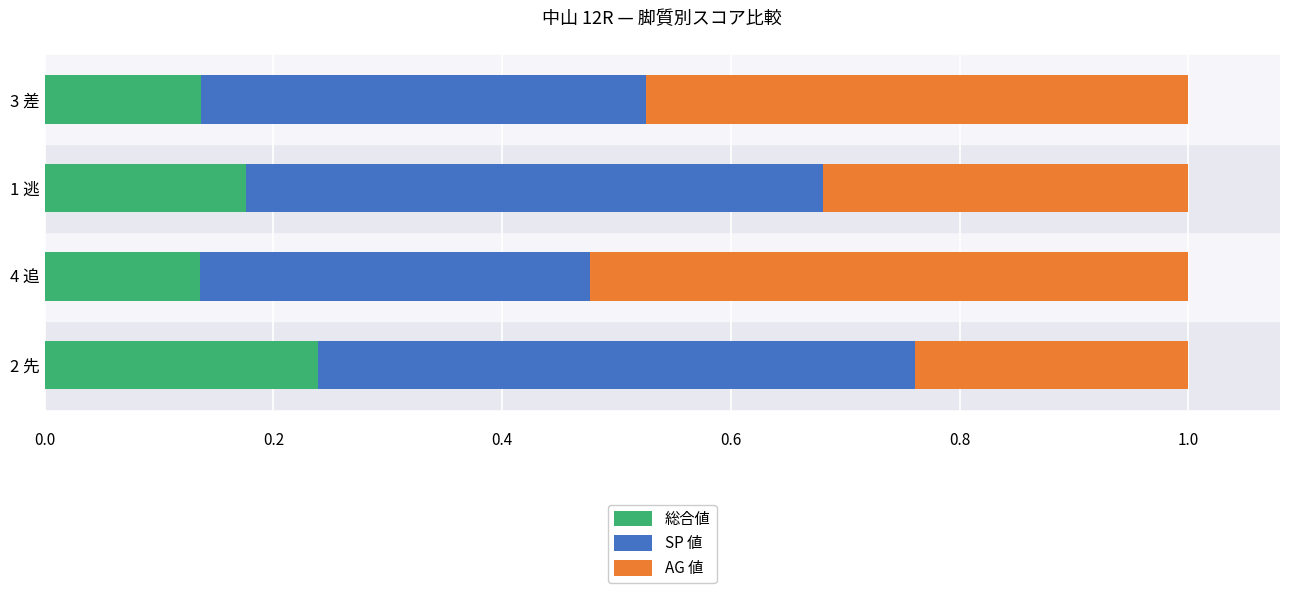

Count the 総合値 values in the range 0 to 1.

4